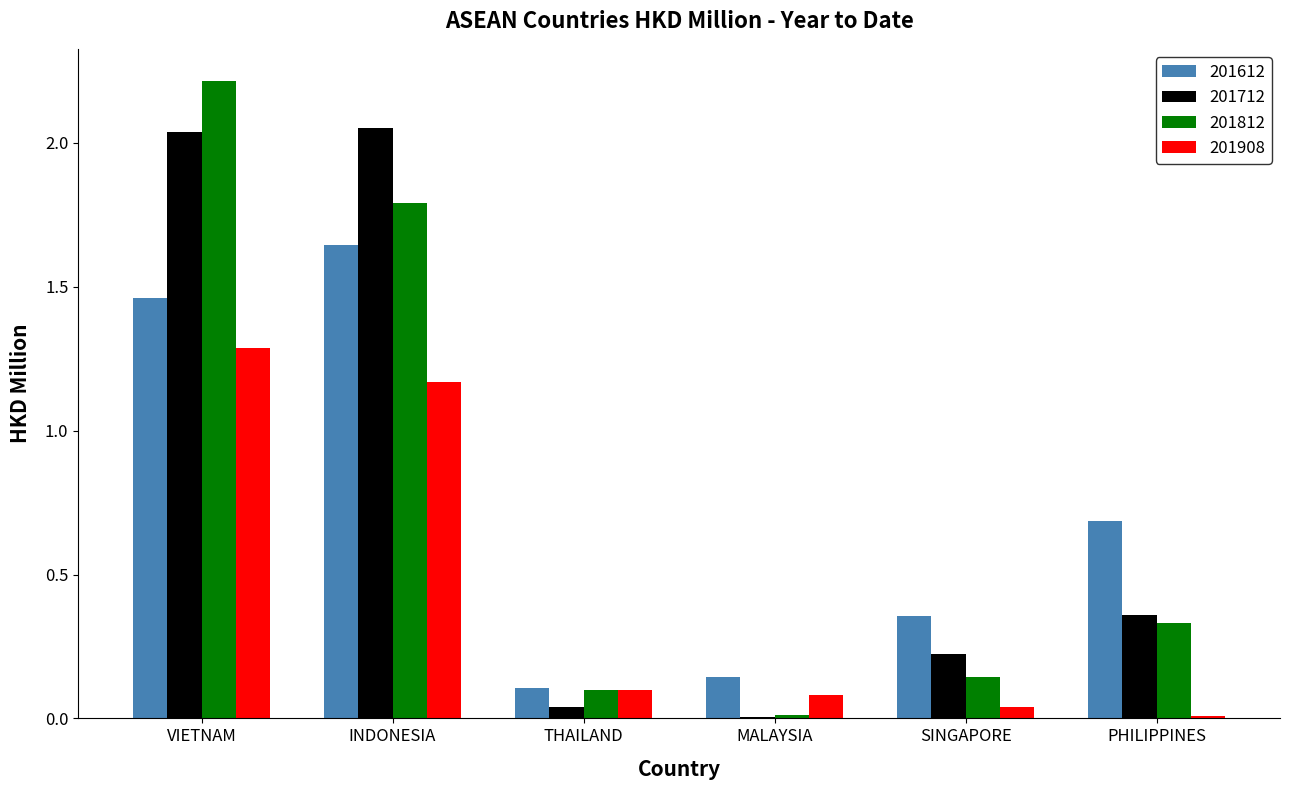

What is the total value across all series at MALAYSIA?

0.2